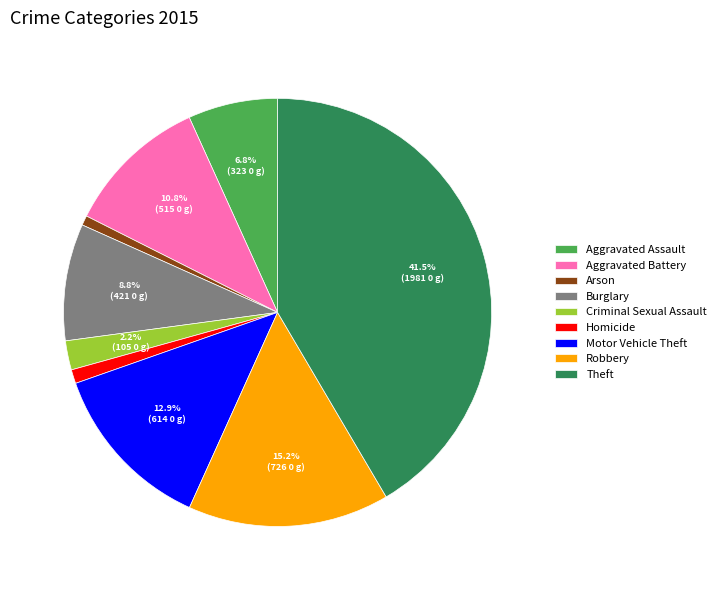

Which category has the biggest portion of the pie?

Theft